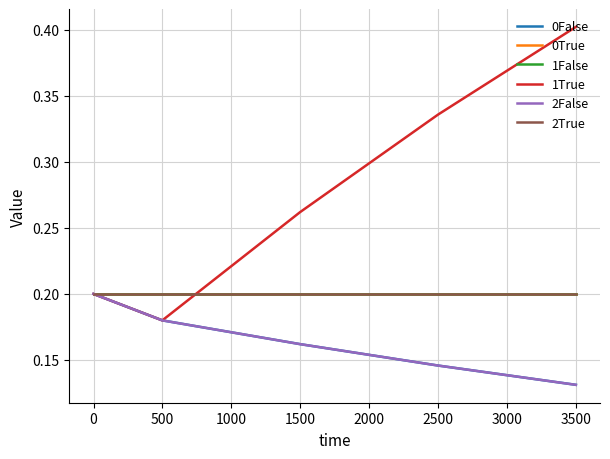

Does the chart have visible grid lines?

Yes